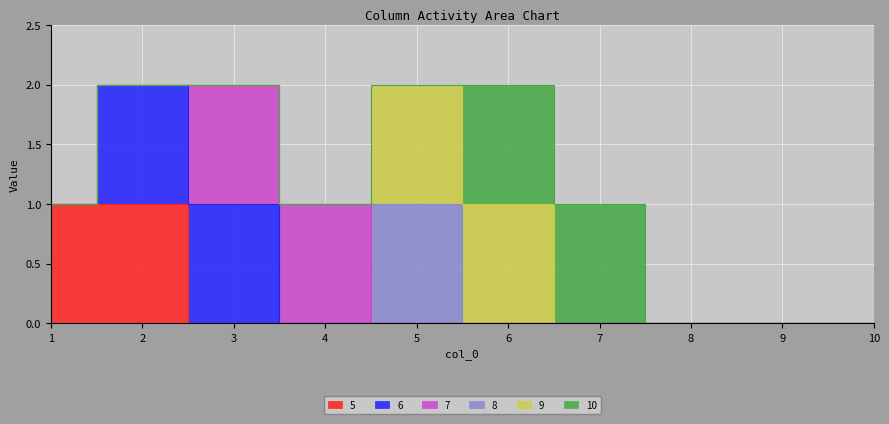

True or false: 9 and 5 intersect in this chart.

False